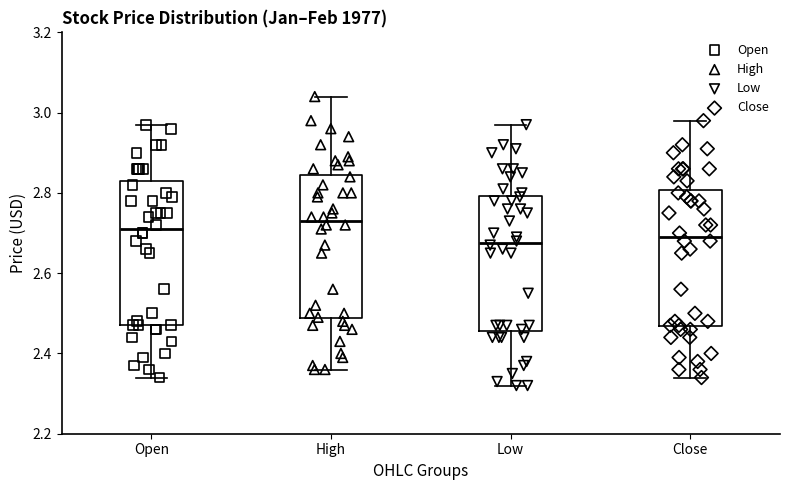

Reading left to right, read every box against the y-axis: the position of its median line, the range the box covers, and the ends of its whiskers. The values are not printed on the chart, so give them approximately, as read against the axis.

Open: median 2.72, box 2.48 to 2.84, whiskers 2.34 to 2.98
High: median 2.74, box 2.48 to 2.84, whiskers 2.36 to 3.04
Low: median 2.68, box 2.46 to 2.80, whiskers 2.32 to 2.98
Close: median 2.70, box 2.46 to 2.80, whiskers 2.34 to 2.98